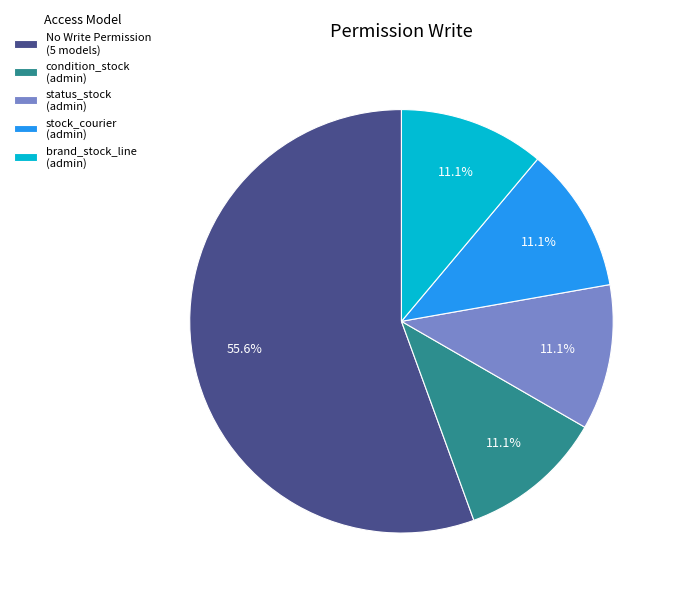

Is there a majority slice in this chart?

Yes